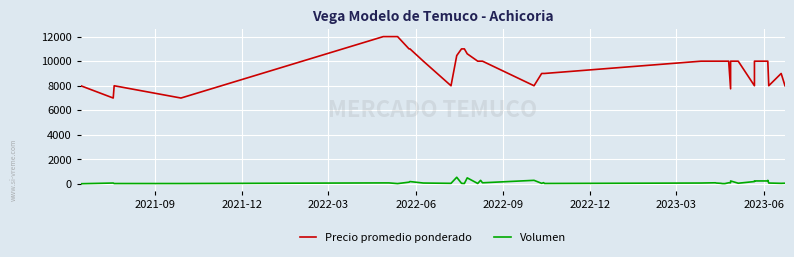

List the series in order of their peak value, highest first.

Precio promedio ponderado, Volumen